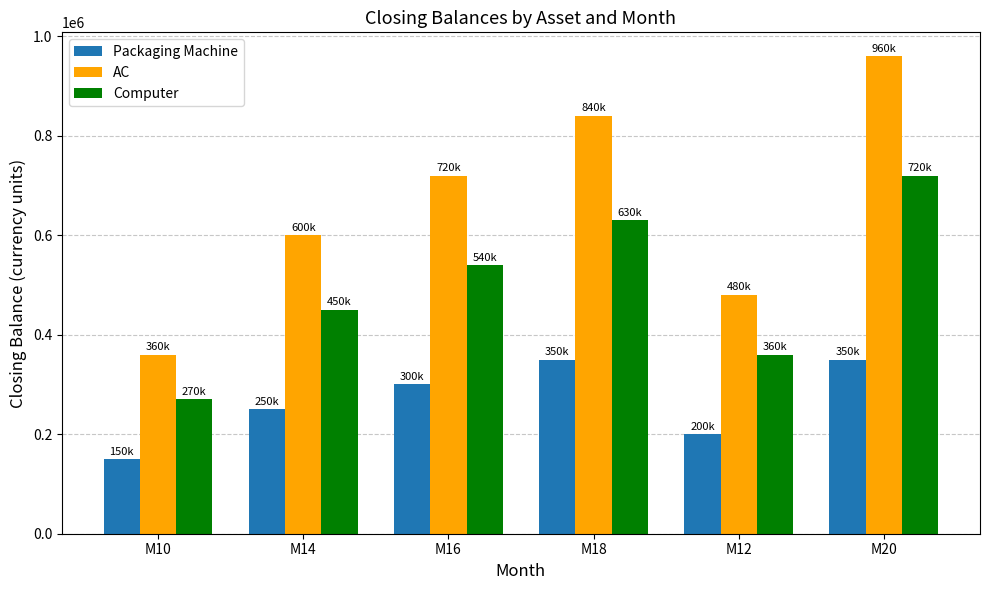

What is the difference between the maximum and second lowest values in the AC series?

480000